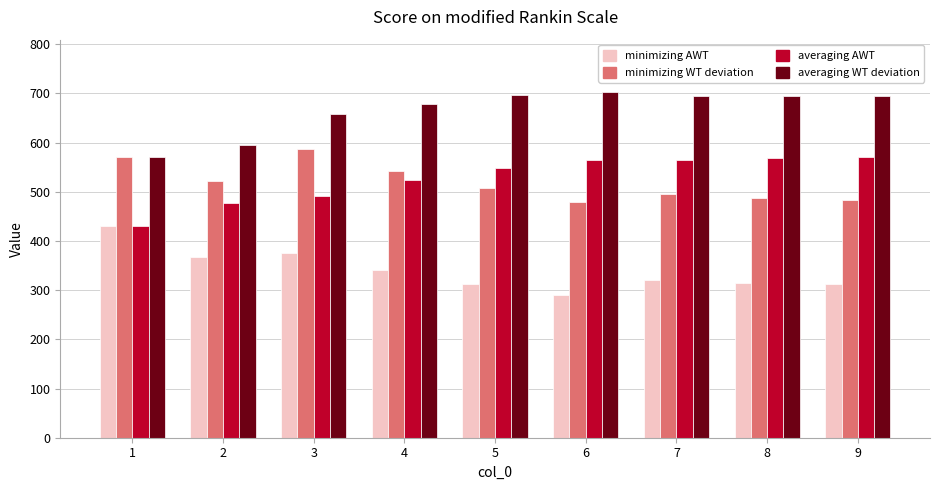

Which label corresponds to the largest value in the chart?

6